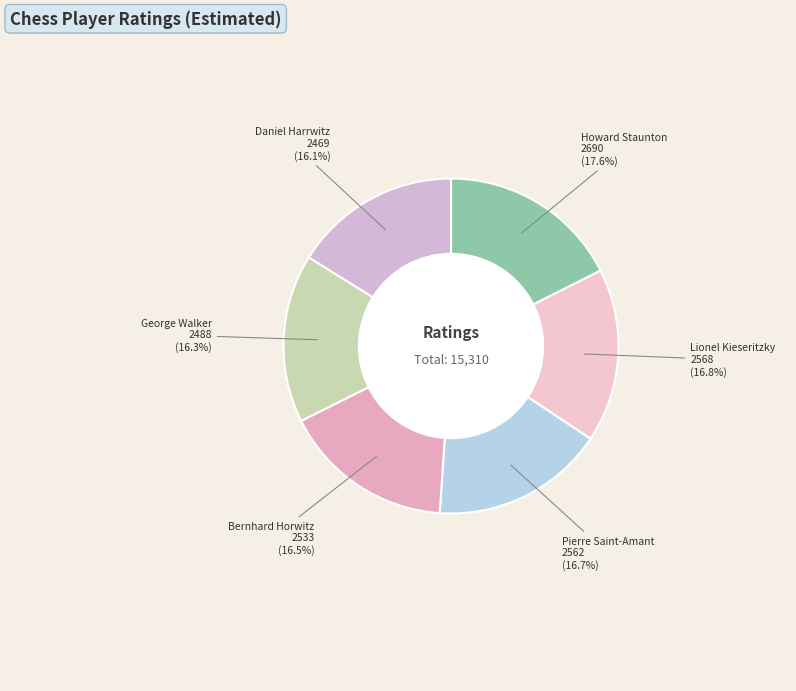

Is it true that Bernhard Horwitz is 11% of the pie?

False